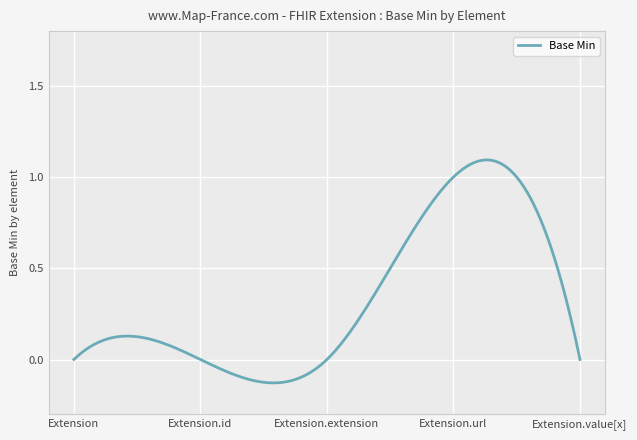

What is the difference between the maximum and minimum values?

1.2